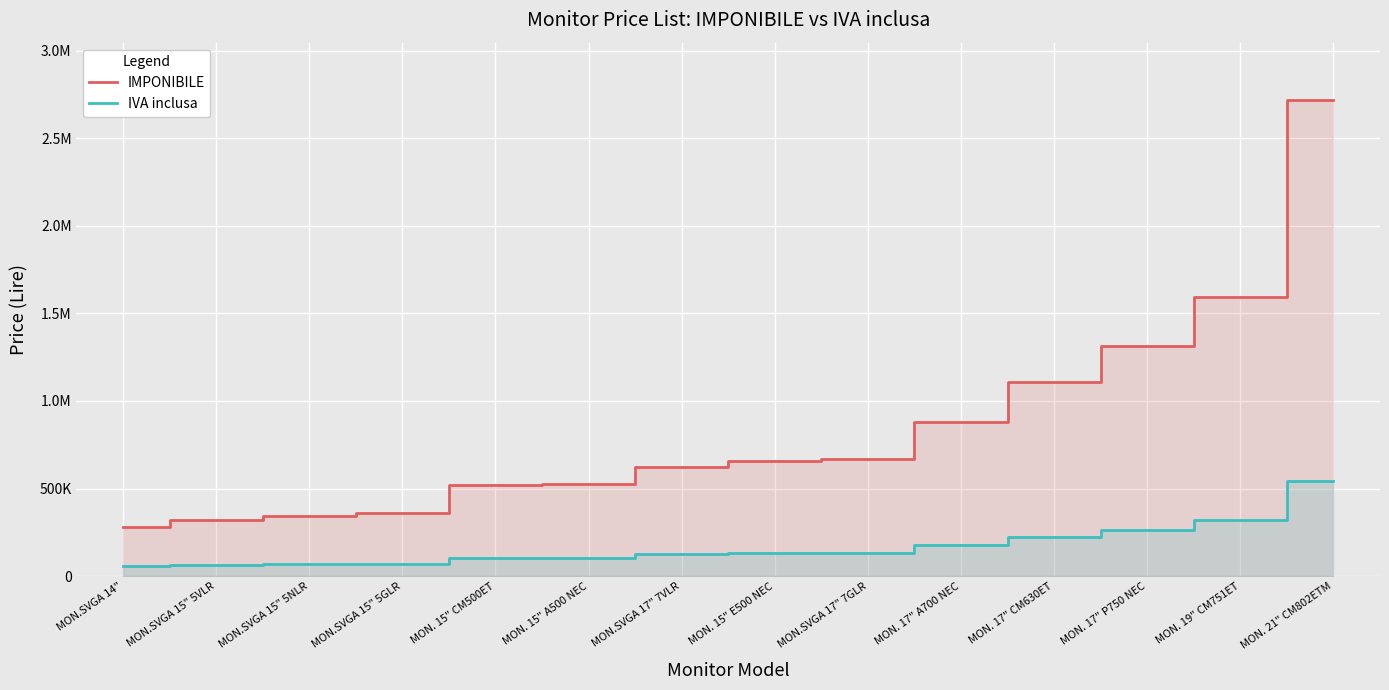

Which has a higher value, MON. 15" E500 NEC or MON. 17" CM630ET?

MON. 17" CM630ET